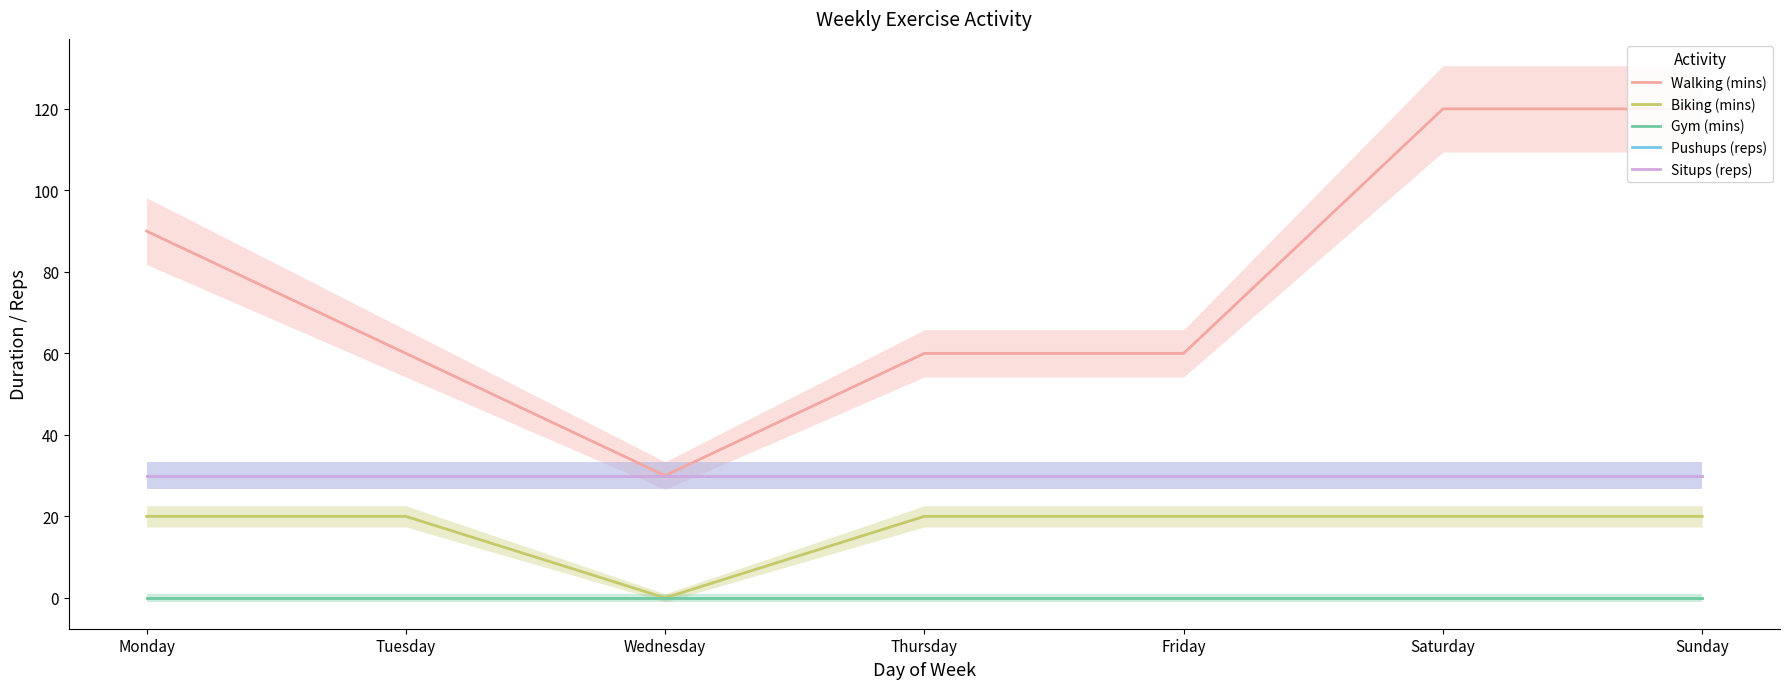

What is the difference between the maximum and minimum values in the Walking (mins) series?

90